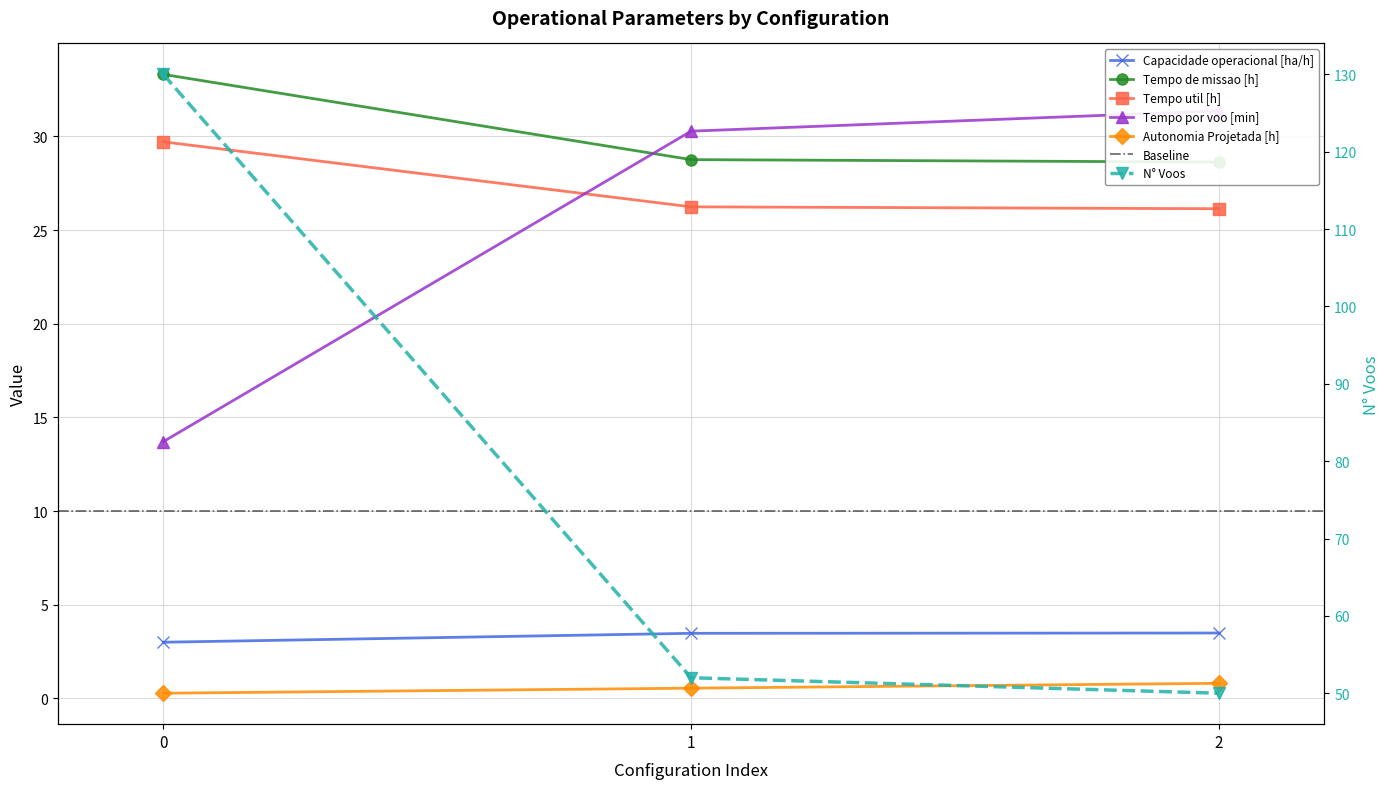

Is it true that Tempo de missao [h] equals 28.6 at 2?

True